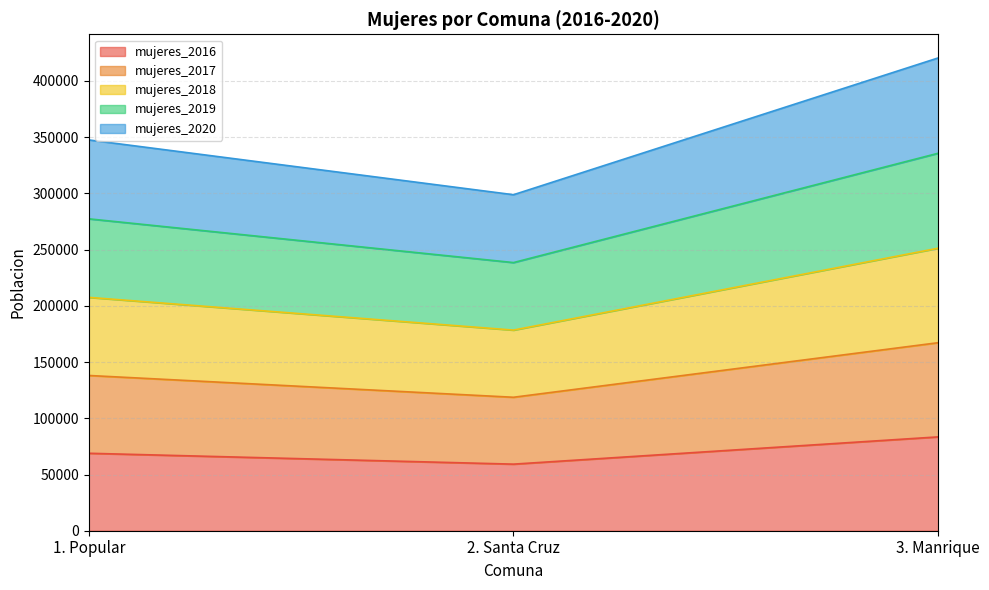

At 2. Santa Cruz, list the series in order from largest to smallest.

mujeres_2019, mujeres_2018, mujeres_2017, mujeres_2020, mujeres_2016